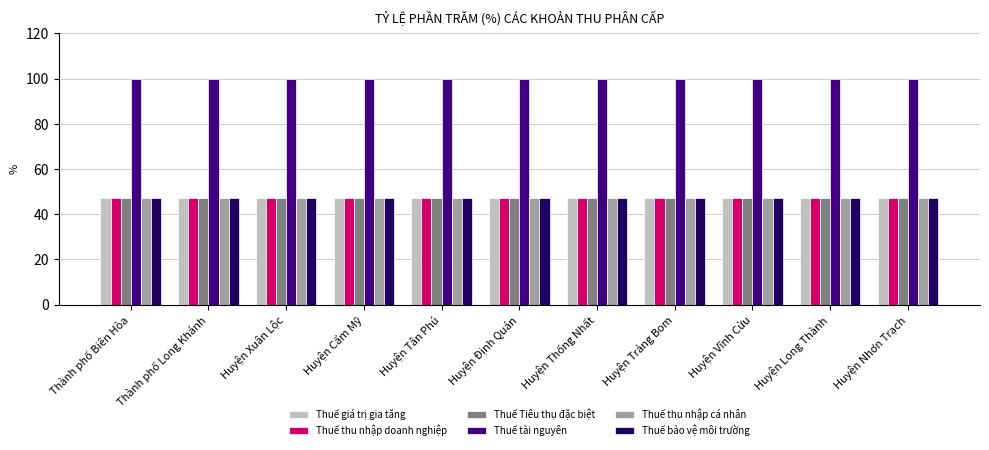

Is the value of Thuế tài nguyên at Huyện Cẩm Mỹ greater than the value of Thuế thu nhập doanh nghiệp at Thành phố Long Khánh?

Yes